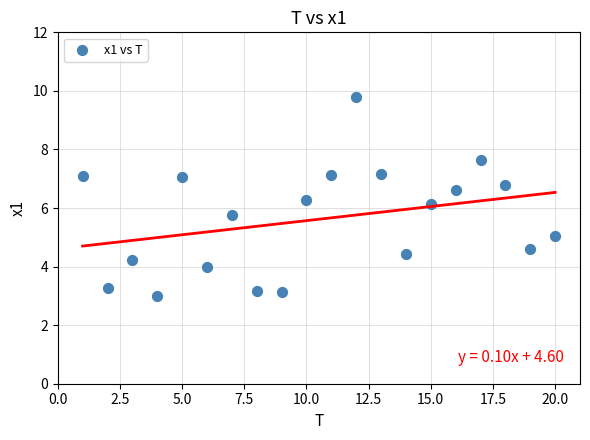

What is the range of Y values (max minus min)?

6.8